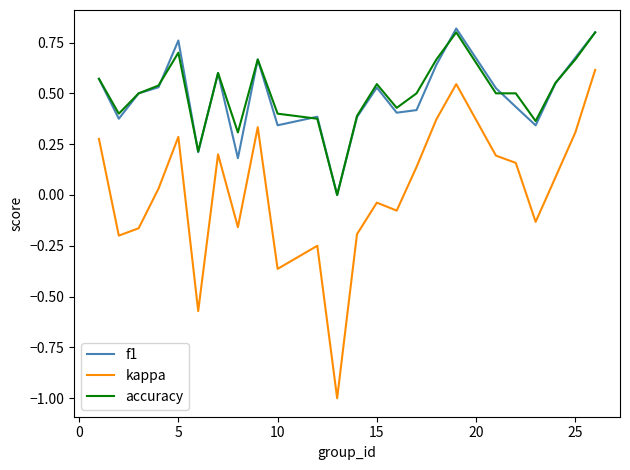

Which series has the largest range (max minus min)?

kappa